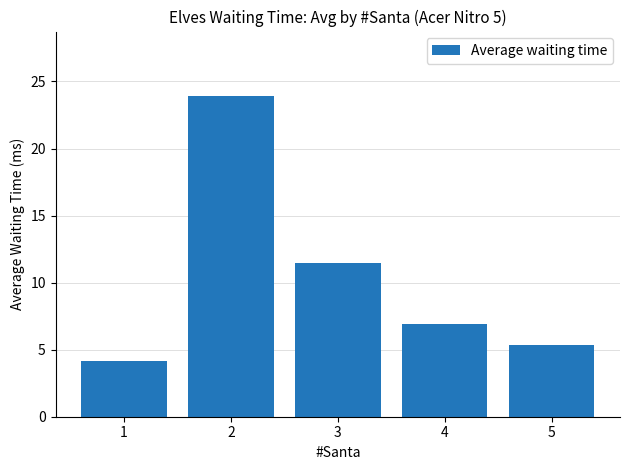

The chart shows a value of 5.3 at 5. True or false?

True